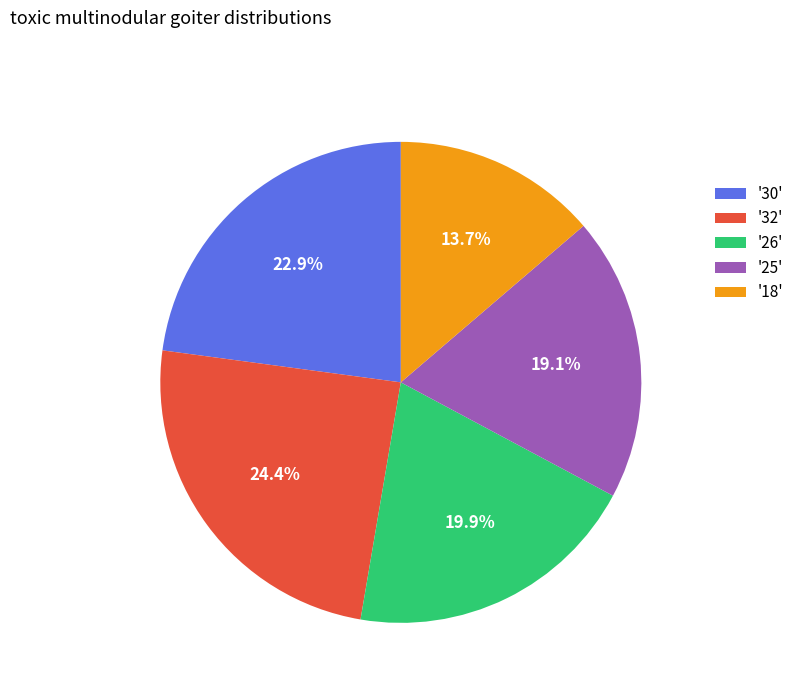

Is there a majority slice in this chart?

No